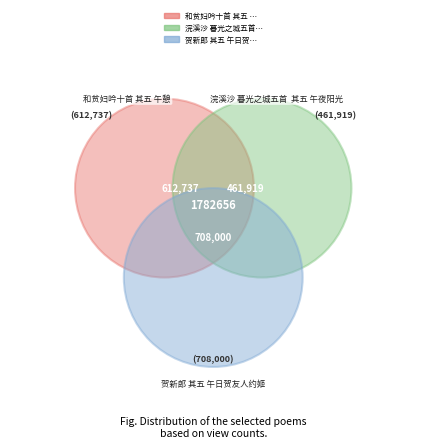

Combined, what portion of the pie is 浣溪沙 暮光之城五首  其五 午夜阳光 and 贺新郎 其五 午日贺友人约姬?

65.6%